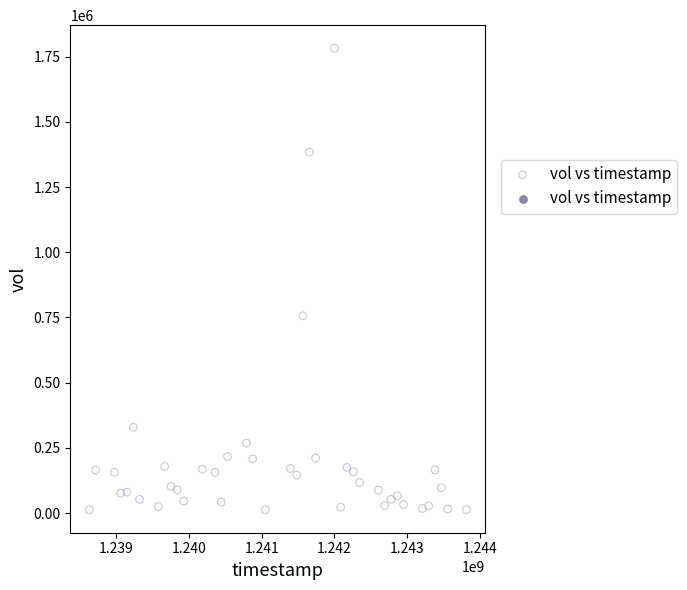

What is the range of Y values (max minus min)?

1769210